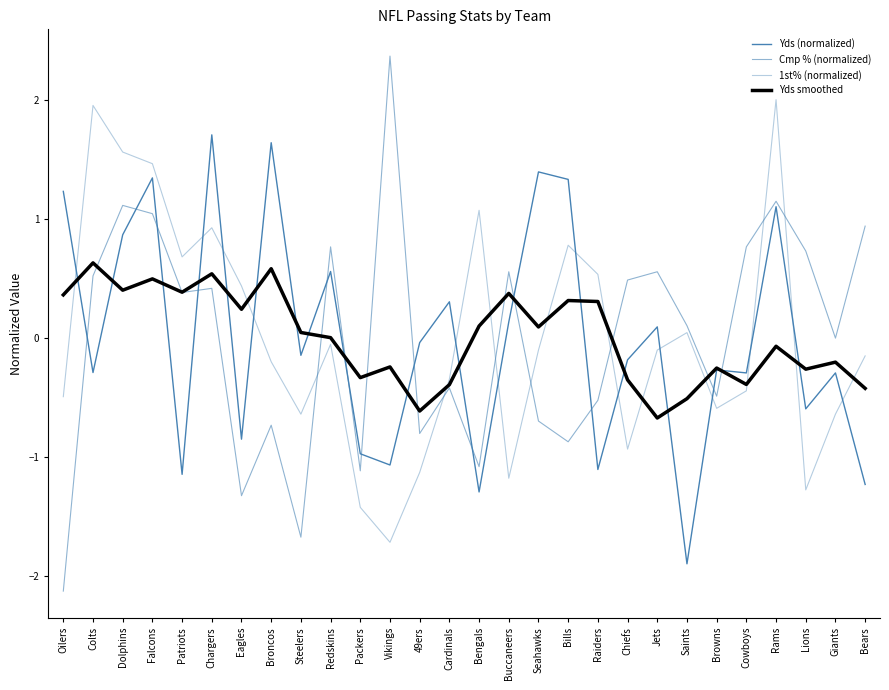

Between Colts and Falcons, which series saw the biggest shift?

Yds (normalized)